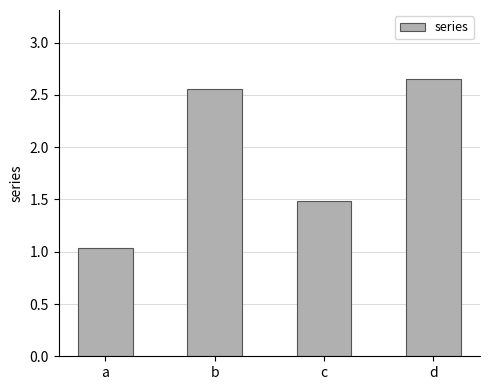

Rank the categories by value from highest to lowest.

d, b, c, a